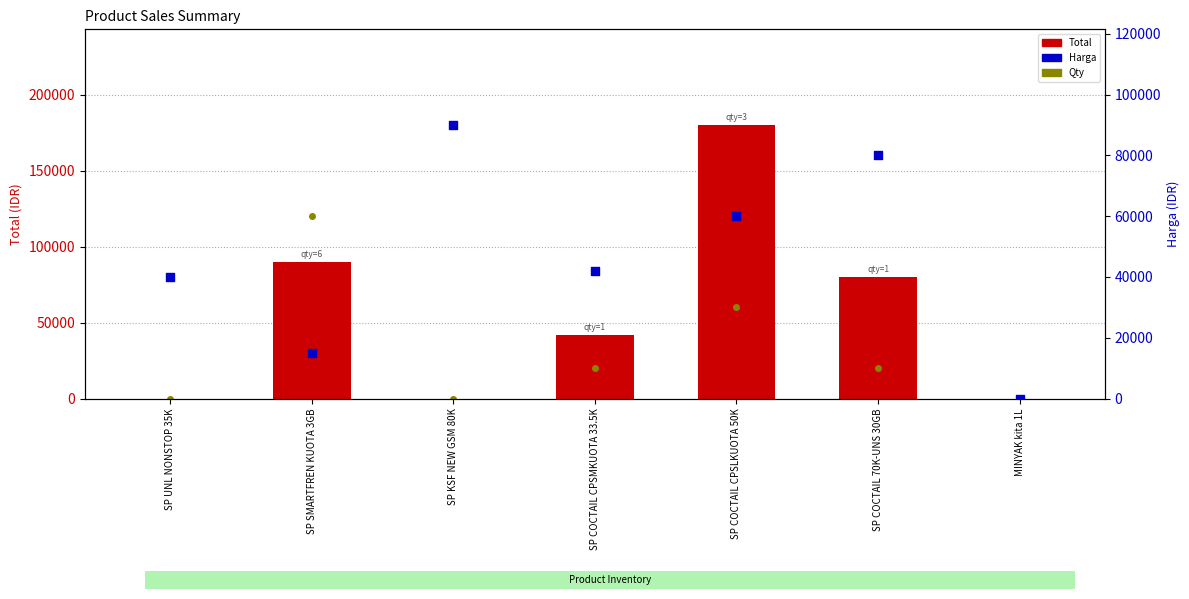

Which series has the largest total across all categories?

Total